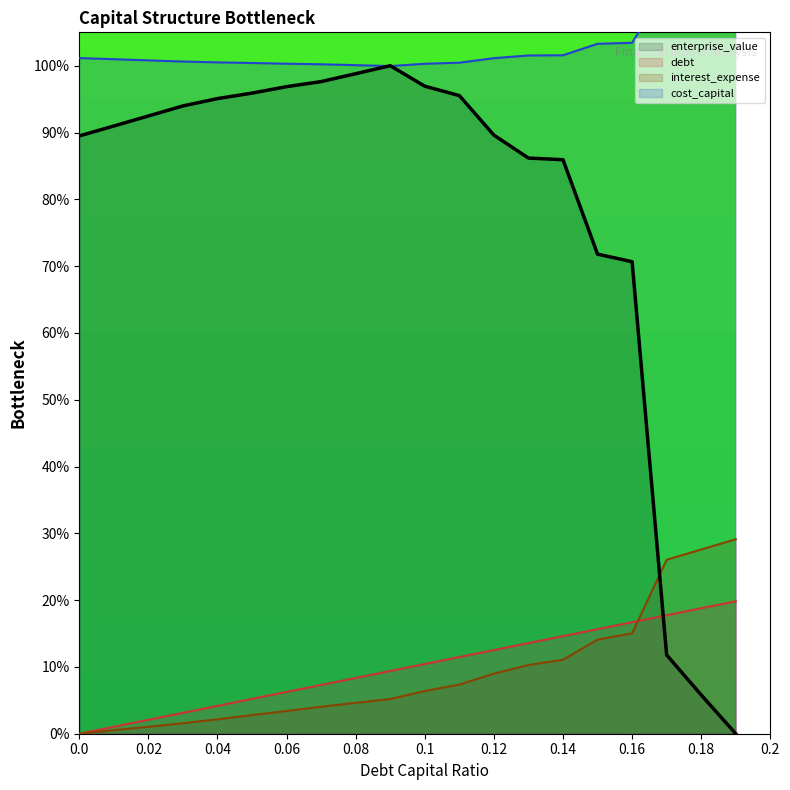

Which label corresponds to the largest value in the chart?

0.19